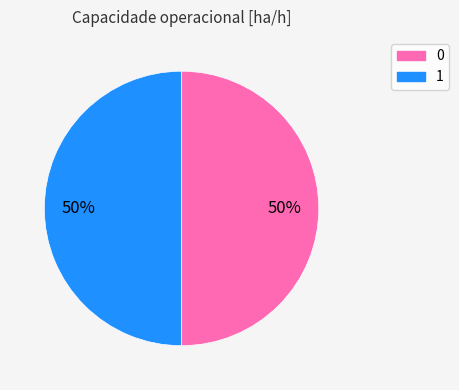

The 1 slice represents 36% of the pie. True or false?

False